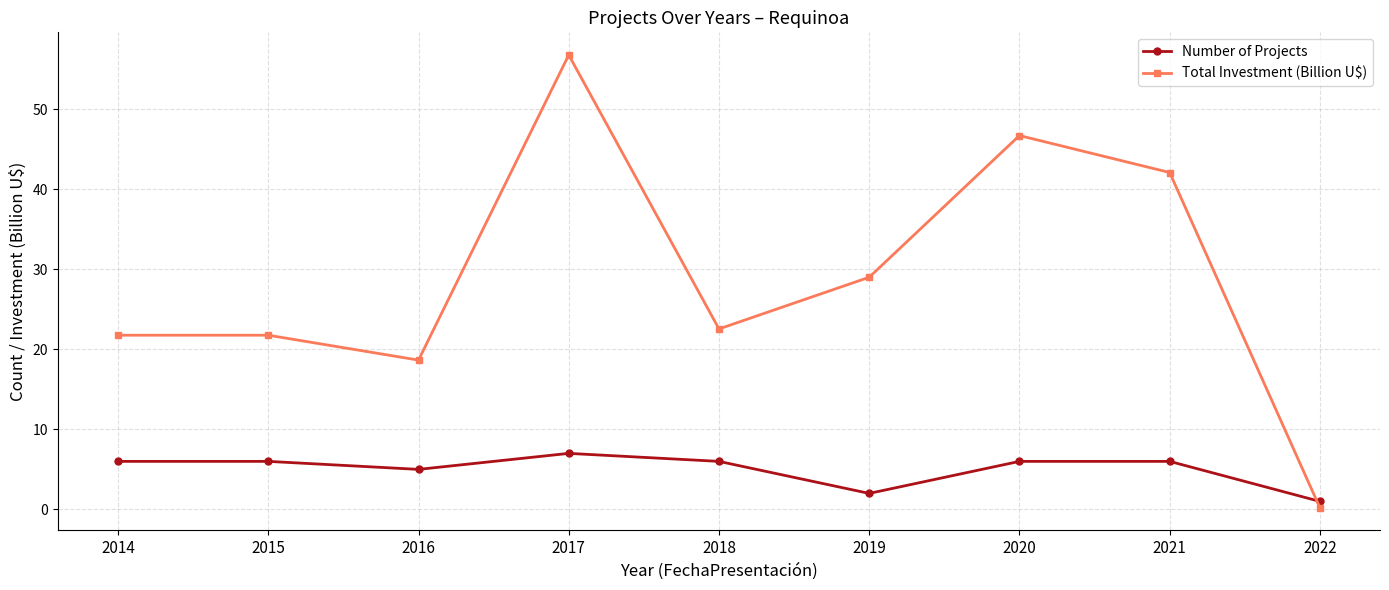

Between 2014 and 2021, which series saw the biggest shift?

Total Investment (Billion U$)